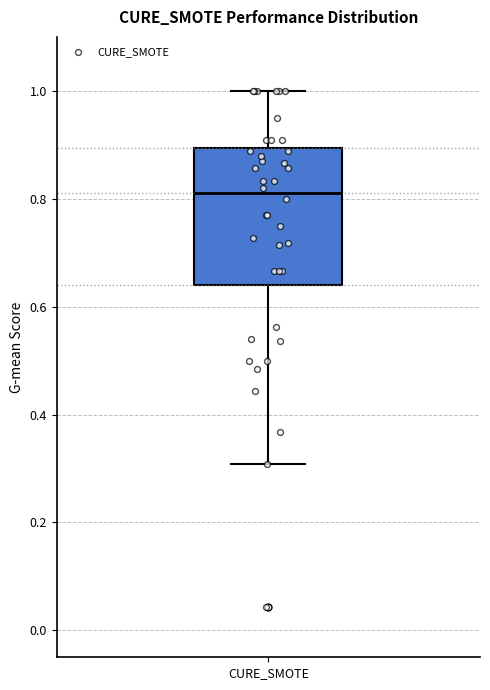

Transcribe this box plot: give where the median line is, the range the box spans, and where the two whiskers end, as read against the y-axis. The values are not printed on the chart, so give them approximately, as read against the axis.

median 0.82, box 0.64 to 0.90, whiskers 0.30 to 1.00